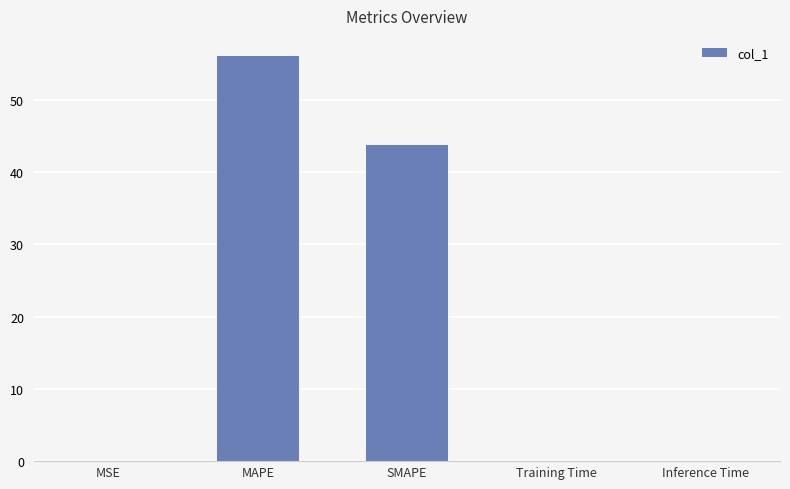

At which category does the chart reach its peak across all series?

MAPE